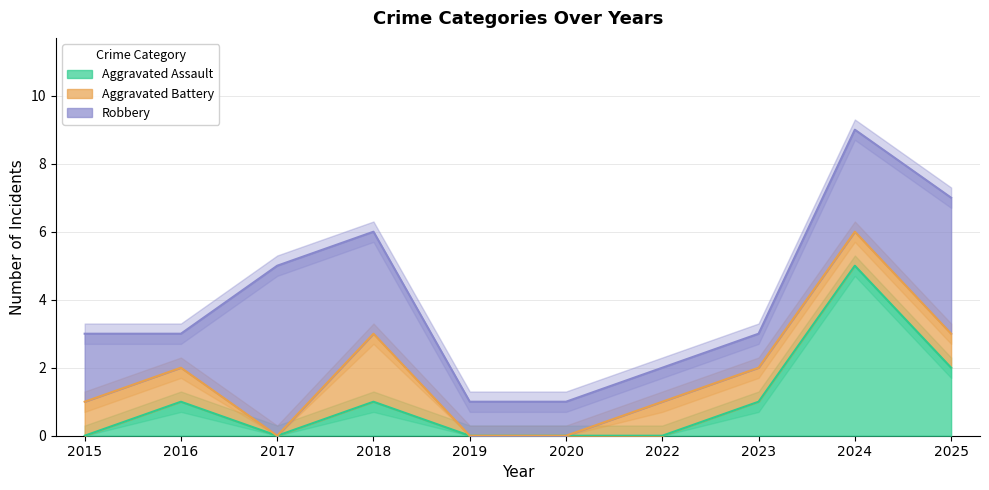

True or false: Aggravated Battery and Aggravated Assault cross at least once.

False